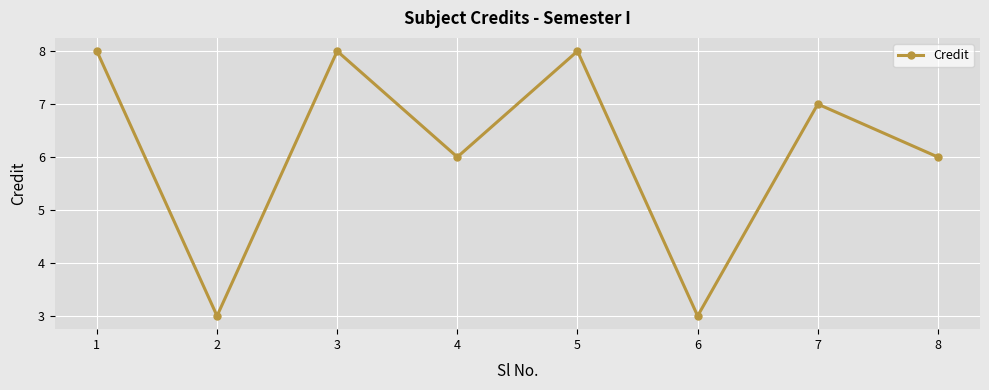

What is the minimum value shown in the chart?

3